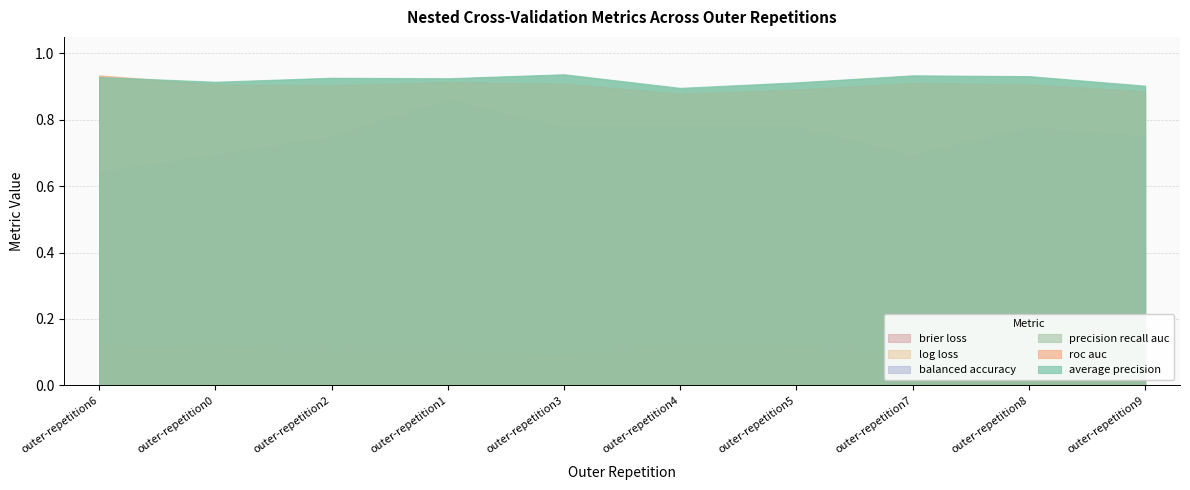

Reading right to left, transcribe all the data shown in this chart.

ncv_average_precision: outer-repetition9=0.9	outer-repetition8=0.9	outer-repetition7=0.9	outer-repetition6=0.9	outer-repetition5=0.9	outer-repetition4=0.9	outer-repetition3=0.9	outer-repetition2=0.9	outer-repetition1=0.9	outer-repetition0=0.9
ncv_roc_auc: outer-repetition9=0.9	outer-repetition8=0.9	outer-repetition7=0.9	outer-repetition6=0.9	outer-repetition5=0.9	outer-repetition4=0.9	outer-repetition3=0.9	outer-repetition2=0.9	outer-repetition1=0.9	outer-repetition0=0.9
ncv_precision_recall_auc: outer-repetition9=0.9	outer-repetition8=0.9	outer-repetition7=0.9	outer-repetition6=0.9	outer-repetition5=0.9	outer-repetition4=0.9	outer-repetition3=0.9	outer-repetition2=0.9	outer-repetition1=0.9	outer-repetition0=0.9
ncv_balanced_accuracy: outer-repetition9=0.8	outer-repetition8=0.8	outer-repetition7=0.7	outer-repetition6=0.6	outer-repetition5=0.8	outer-repetition4=0.8	outer-repetition3=0.8	outer-repetition2=0.8	outer-repetition1=0.9	outer-repetition0=0.7
ncv_brier_loss: outer-repetition9=0.1	outer-repetition8=0.1	outer-repetition7=0.1	outer-repetition6=0.1	outer-repetition5=0.1	outer-repetition4=0.1	outer-repetition3=0.1	outer-repetition2=0.1	outer-repetition1=0.1	outer-repetition0=0.1
ncv_log_loss: outer-repetition9=0.4	outer-repetition8=0.3	outer-repetition7=0.3	outer-repetition6=0.3	outer-repetition5=0.4	outer-repetition4=0.4	outer-repetition3=0.3	outer-repetition2=0.3	outer-repetition1=0.3	outer-repetition0=0.4